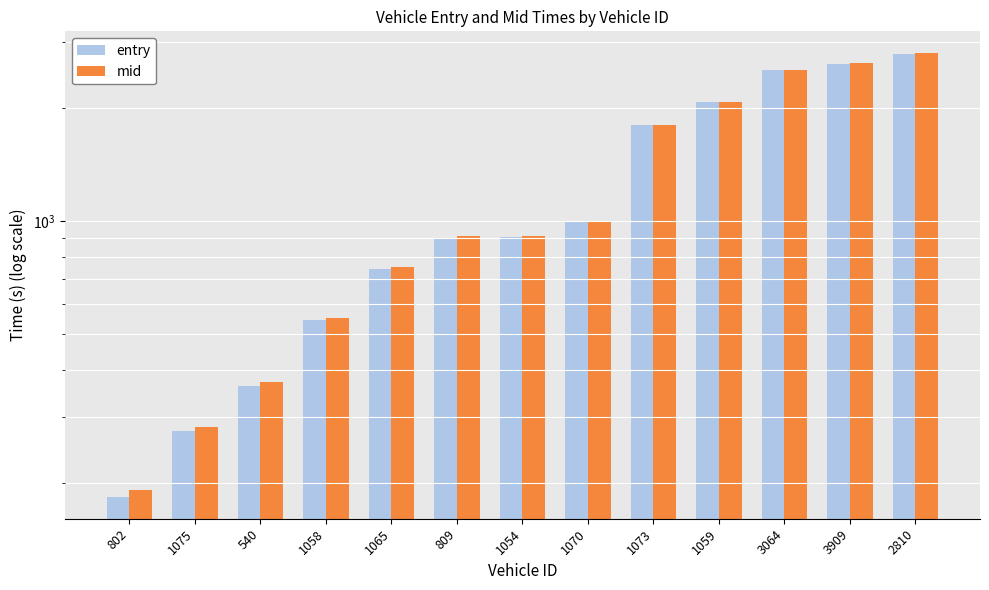

Which category has the lowest value in the entry series?

802